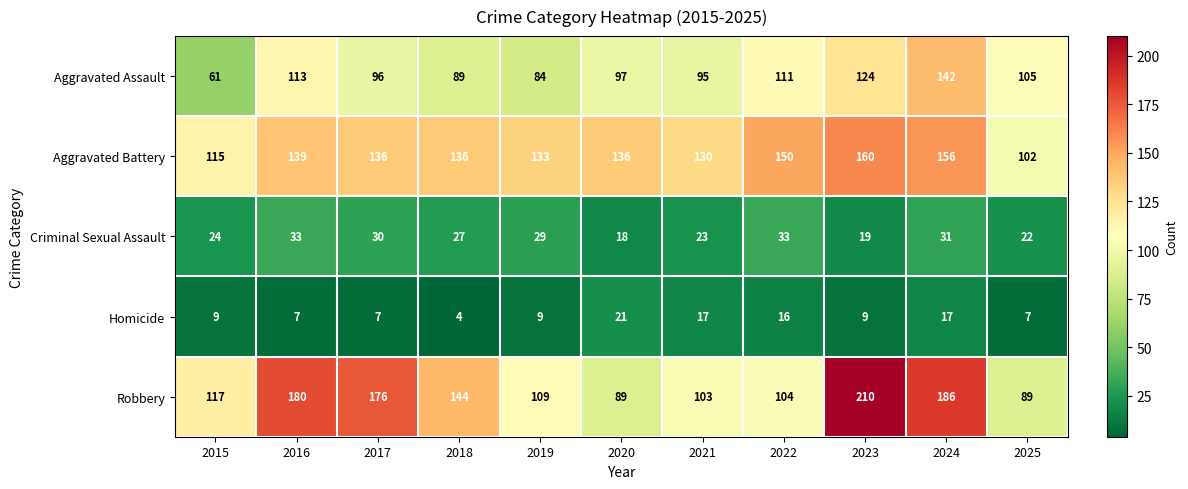

What is the approximate value of Aggravated Assault at 2022, to the nearest 5?

110